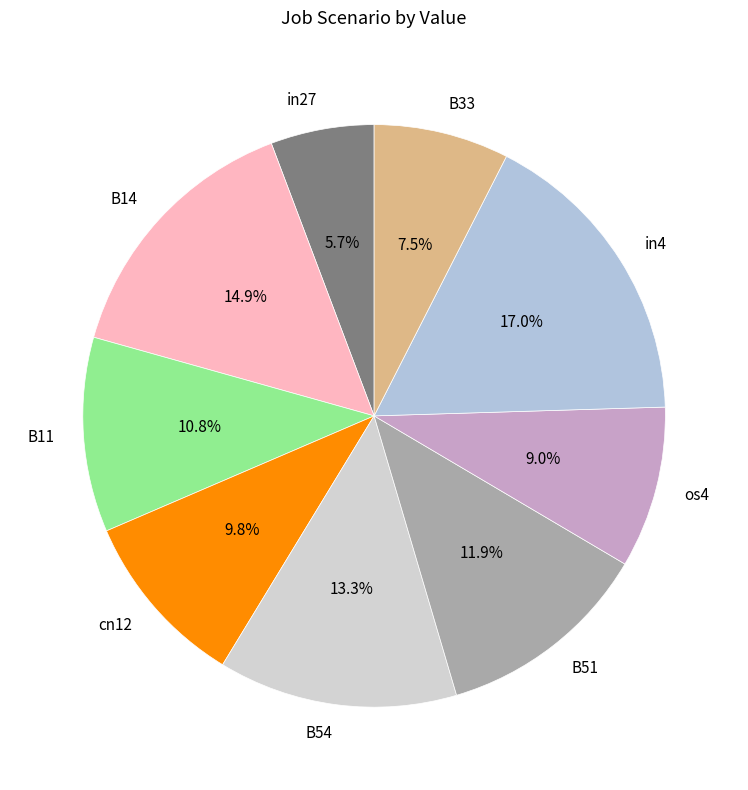

How many segments does this pie chart have?

9